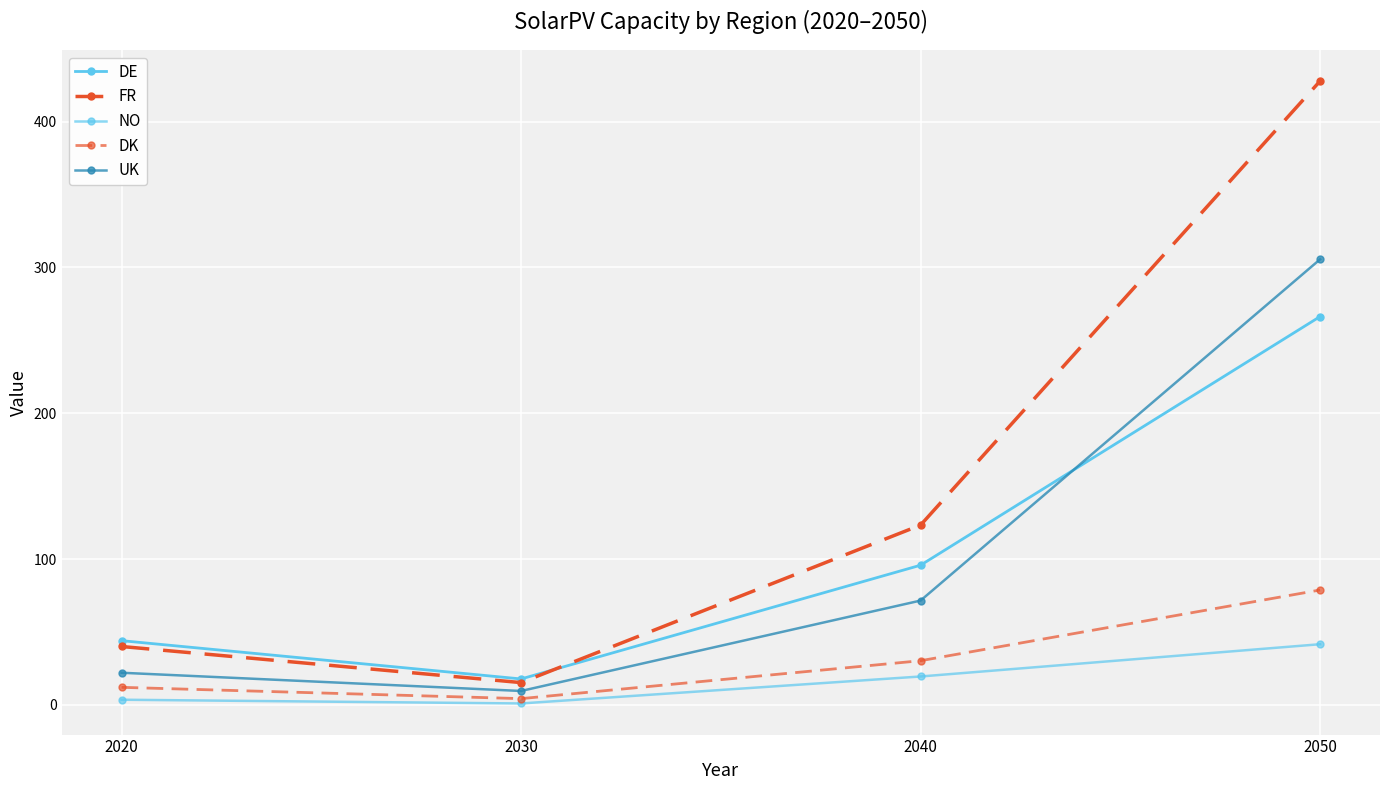

How many lines are shown in the chart?

5